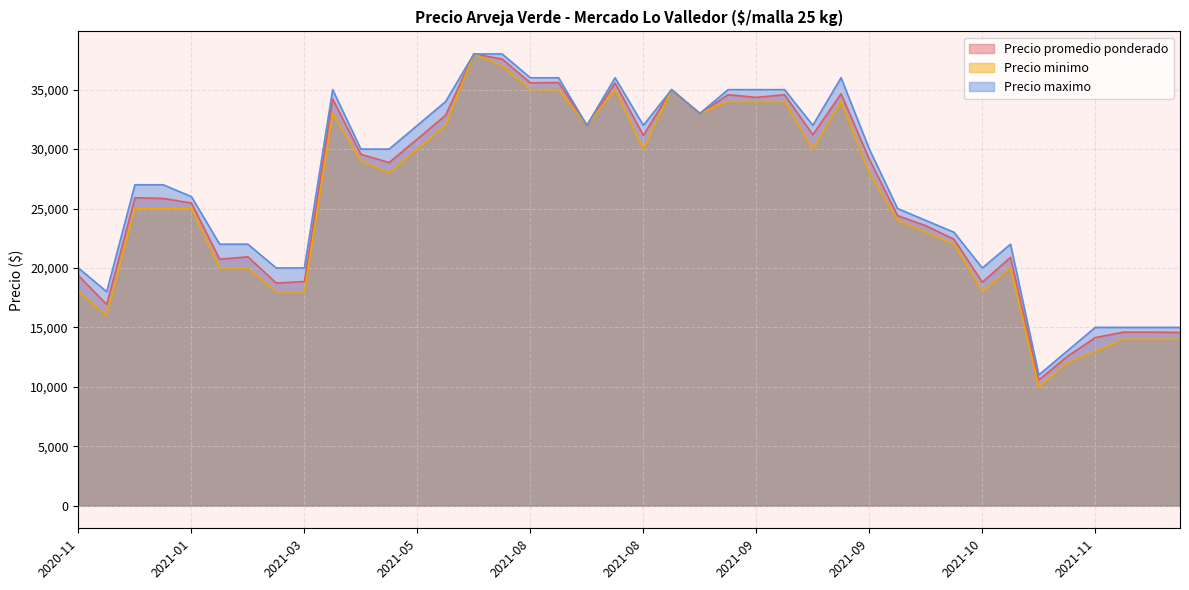

True or false: Precio minimo has a value of 16000 at 2020-11-27.

True